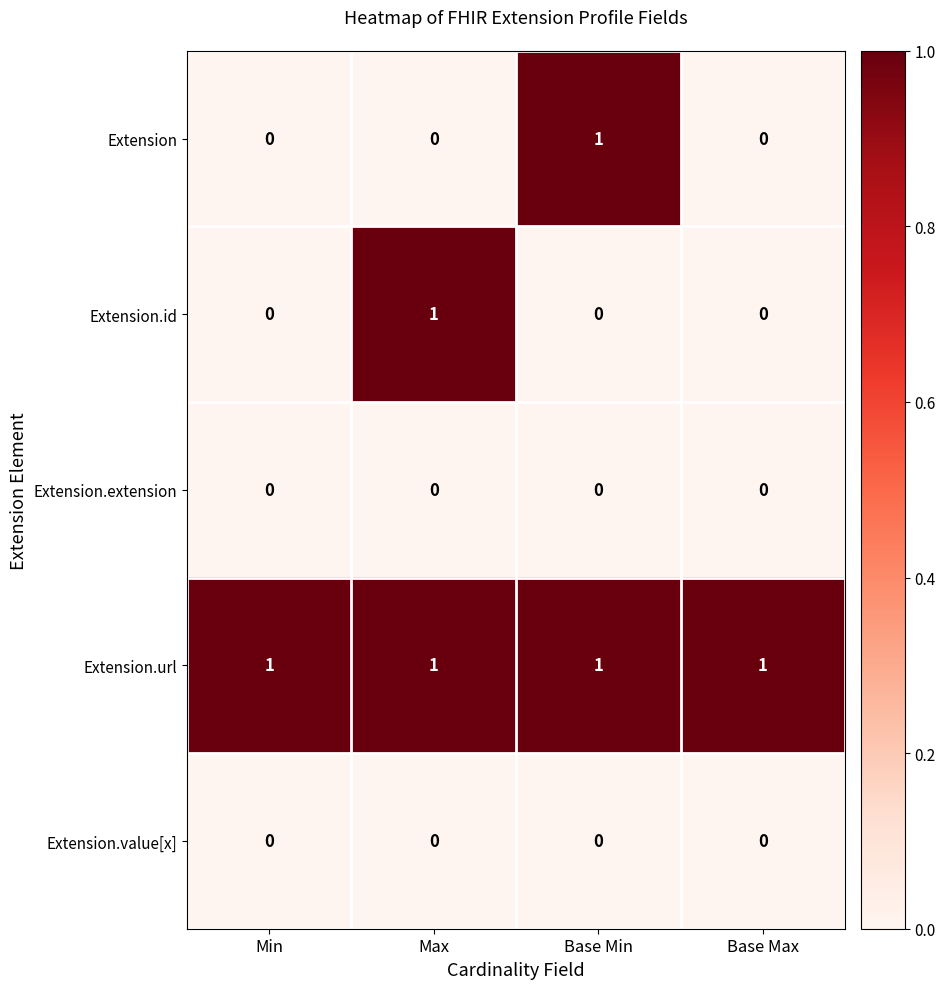

Reading left to right, what are all the values shown in this chart?

Extension: Min=0	Max=0	Base Min=1	Base Max=0
Extension.id: Min=0	Max=1	Base Min=0	Base Max=0
Extension.extension: Min=0	Max=0	Base Min=0	Base Max=0
Extension.url: Min=1	Max=1	Base Min=1	Base Max=1
Extension.value[x]: Min=0	Max=0	Base Min=0	Base Max=0